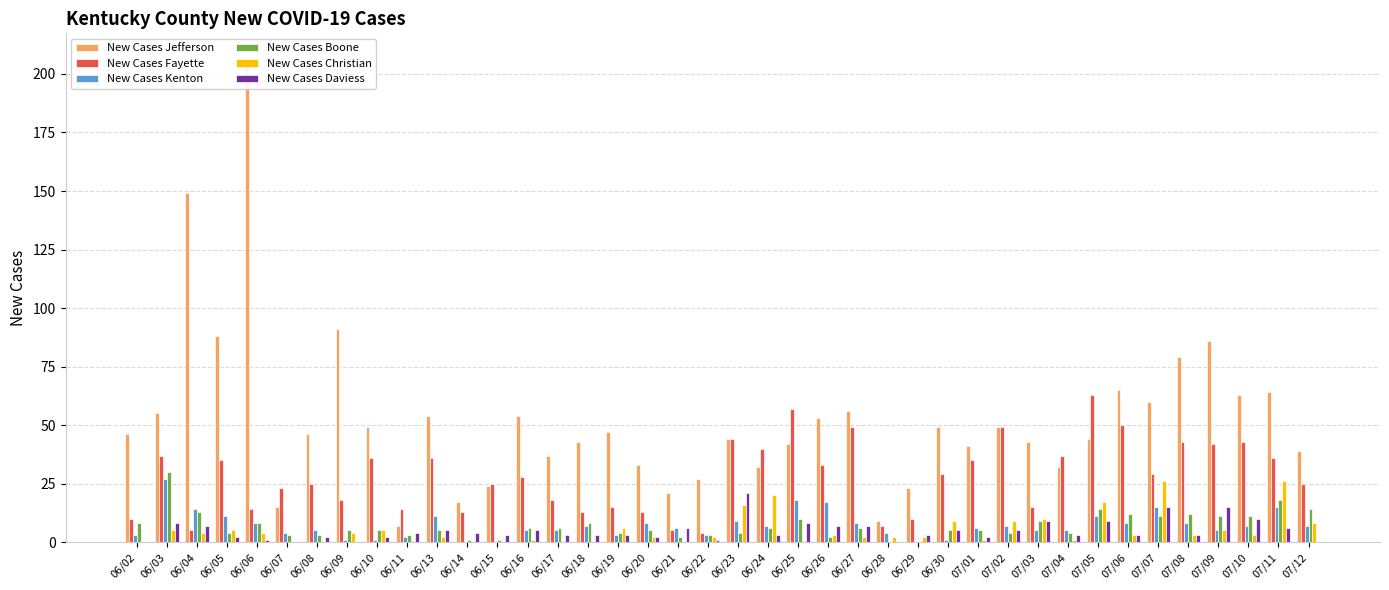

What is the value of the New Cases Fayette bar at the 29th from the left?

35